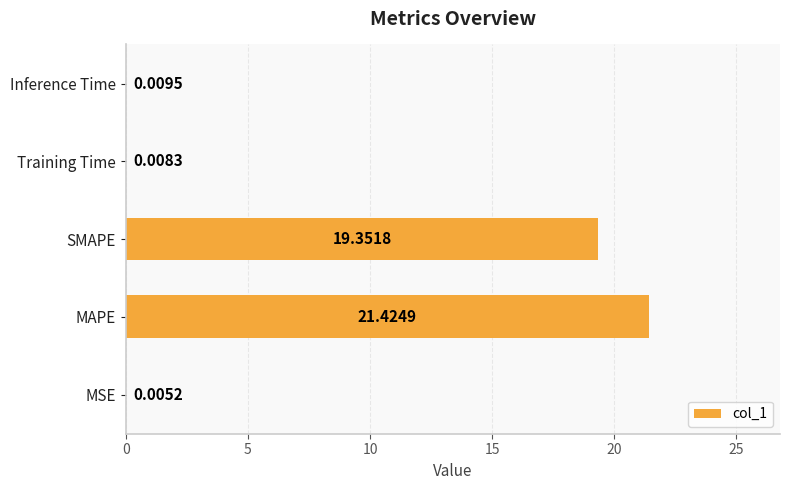

How many data points does each series have?

5